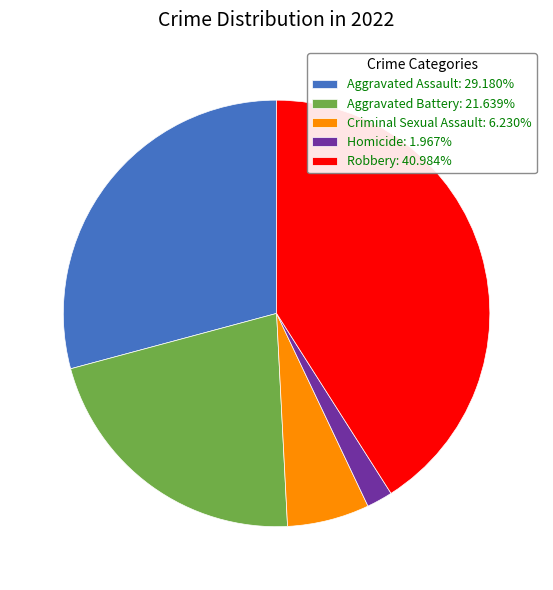

What is the ratio of the value at Aggravated Assault: 29.180% to the value at Criminal Sexual Assault: 6.230%?

4.7